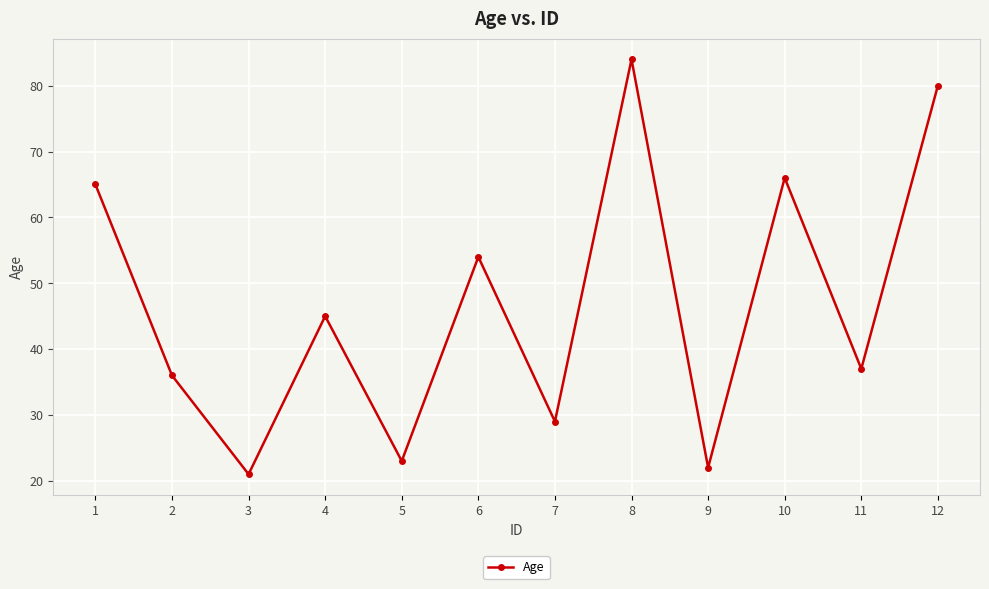

List the labels in order of value, smallest first.

3, 9, 5, 7, 2, 11, 4, 6, 1, 10, 12, 8